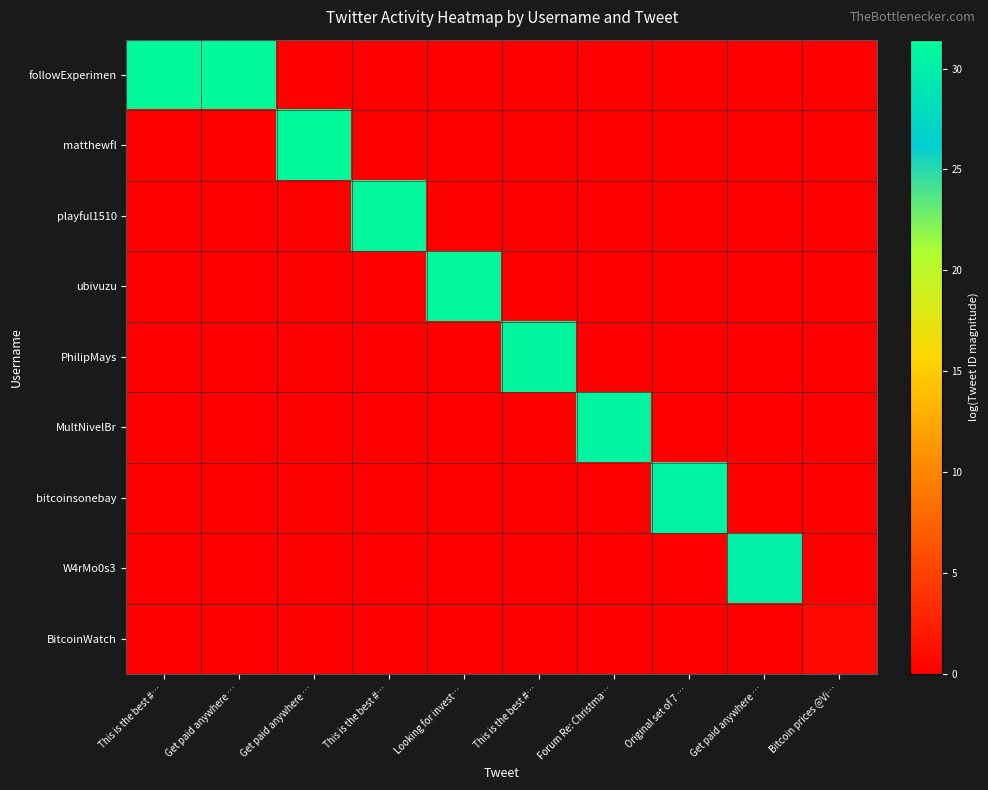

Reading right to left, extract all data points from this chart.

followExperimen: Bitcoin prices @Vi…=0.0	Get paid anywhere …=0.0	Original set of 7 …=0.0	Forum Re: Christma…=0.0	This is the best #…=0.0	Looking for invest…=0.0	This is the best #…=0.0	Get paid anywhere …=0.0	Get paid anywhere …=31.4	This is the best #…=31.4
matthewfl: Bitcoin prices @Vi…=0.0	Get paid anywhere …=0.0	Original set of 7 …=0.0	Forum Re: Christma…=0.0	This is the best #…=0.0	Looking for invest…=0.0	This is the best #…=0.0	Get paid anywhere …=31.4	Get paid anywhere …=0.0	This is the best #…=0.0
playful1510: Bitcoin prices @Vi…=0.0	Get paid anywhere …=0.0	Original set of 7 …=0.0	Forum Re: Christma…=0.0	This is the best #…=0.0	Looking for invest…=0.0	This is the best #…=31.2	Get paid anywhere …=0.0	Get paid anywhere …=0.0	This is the best #…=0.0
ubivuzu: Bitcoin prices @Vi…=0.0	Get paid anywhere …=0.0	Original set of 7 …=0.0	Forum Re: Christma…=0.0	This is the best #…=0.0	Looking for invest…=31.1	This is the best #…=0.0	Get paid anywhere …=0.0	Get paid anywhere …=0.0	This is the best #…=0.0
PhilipMays: Bitcoin prices @Vi…=0.0	Get paid anywhere …=0.0	Original set of 7 …=0.0	Forum Re: Christma…=0.0	This is the best #…=31.0	Looking for invest…=0.0	This is the best #…=0.0	Get paid anywhere …=0.0	Get paid anywhere …=0.0	This is the best #…=0.0
MultNivelBr: Bitcoin prices @Vi…=0.0	Get paid anywhere …=0.0	Original set of 7 …=0.0	Forum Re: Christma…=30.7	This is the best #…=0.0	Looking for invest…=0.0	This is the best #…=0.0	Get paid anywhere …=0.0	Get paid anywhere …=0.0	This is the best #…=0.0
bitcoinsonebay: Bitcoin prices @Vi…=0.0	Get paid anywhere …=0.0	Original set of 7 …=30.6	Forum Re: Christma…=0.0	This is the best #…=0.0	Looking for invest…=0.0	This is the best #…=0.0	Get paid anywhere …=0.0	Get paid anywhere …=0.0	This is the best #…=0.0
W4rMo0s3: Bitcoin prices @Vi…=0.0	Get paid anywhere …=30.2	Original set of 7 …=0.0	Forum Re: Christma…=0.0	This is the best #…=0.0	Looking for invest…=0.0	This is the best #…=0.0	Get paid anywhere …=0.0	Get paid anywhere …=0.0	This is the best #…=0.0
BitcoinWatch: Bitcoin prices @Vi…=0.7	Get paid anywhere …=0.0	Original set of 7 …=0.0	Forum Re: Christma…=0.0	This is the best #…=0.0	Looking for invest…=0.0	This is the best #…=0.0	Get paid anywhere …=0.0	Get paid anywhere …=0.0	This is the best #…=0.0